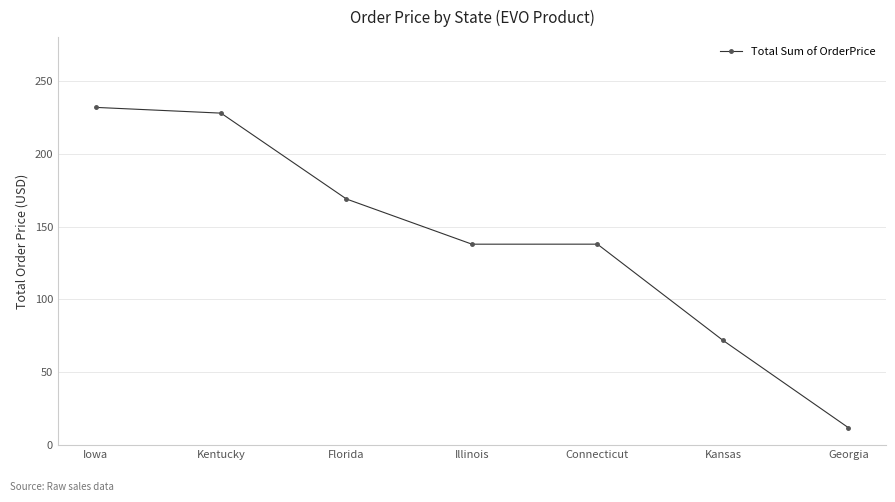

True or false: the data shows 227.8 at Kentucky.

True